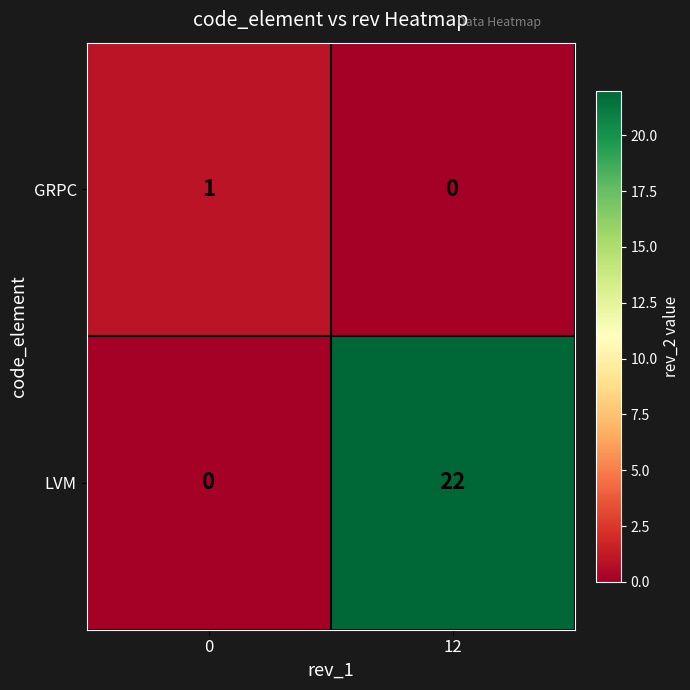

Rank the series by their average value, from lowest to highest.

GRPC, LVM